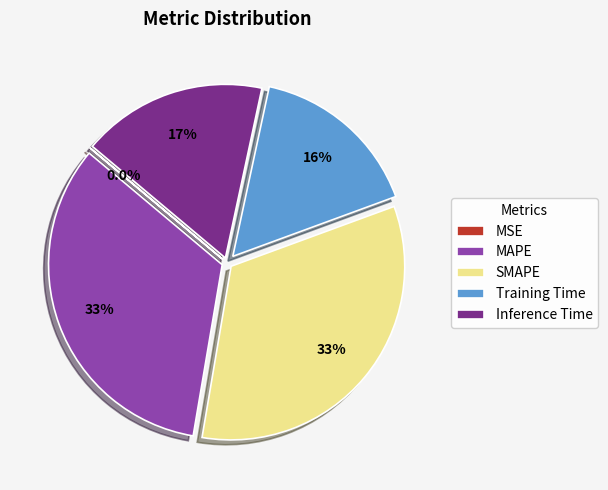

Between MAPE and Training Time, which is larger?

MAPE